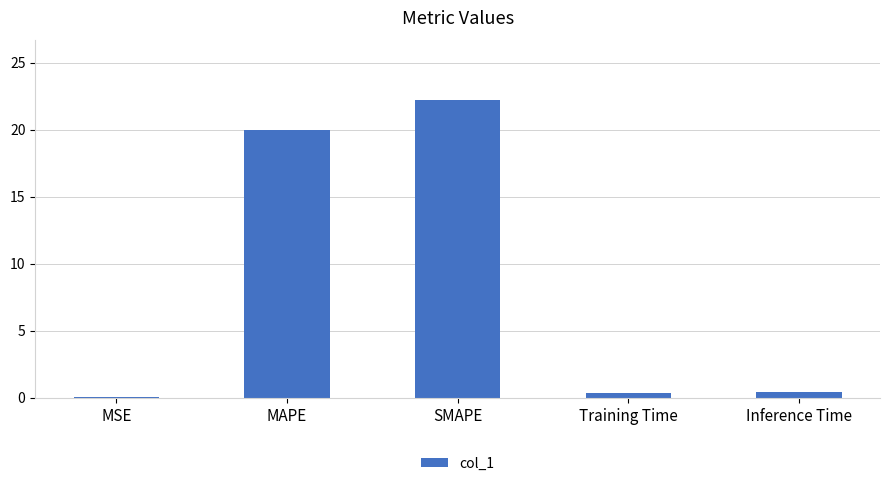

True or false: the data shows 0.0 at MSE.

True